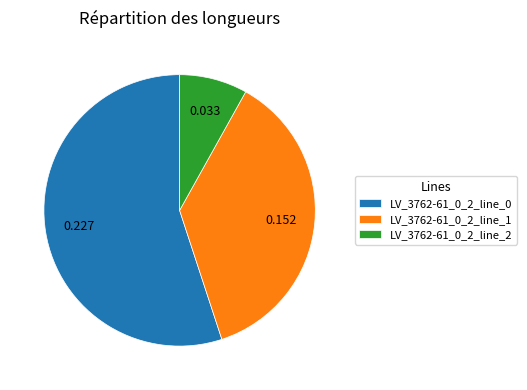

Does LV_3762-61_0_2_line_1 account for over 50% of the chart?

No